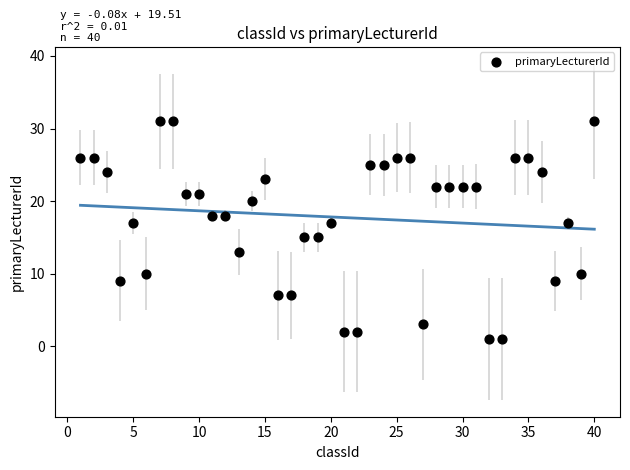

What is the range of Y values (max minus min)?

30